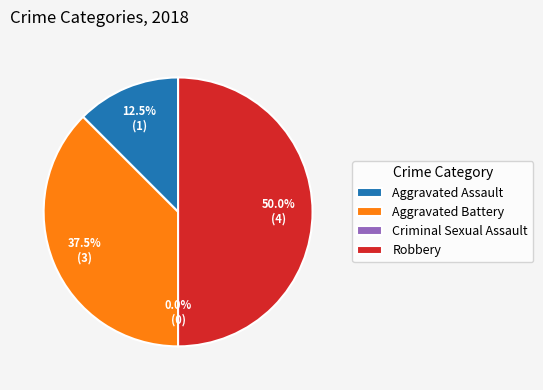

Is it true that Aggravated Battery is 32% of the pie?

False